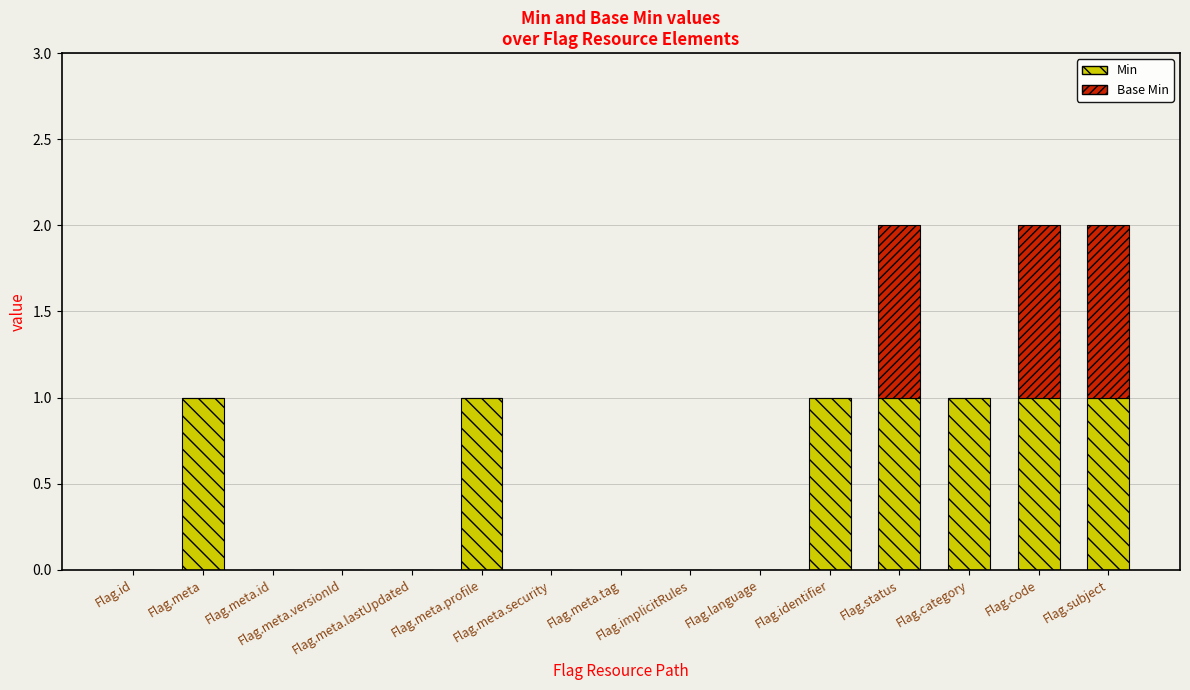

What is the sum of all Min values?

7